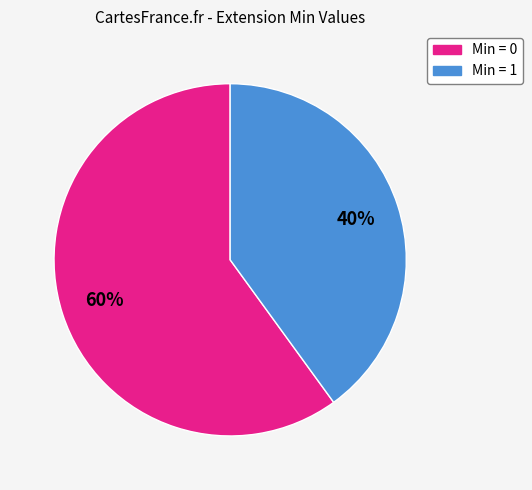

Is there a majority slice in this chart?

Yes